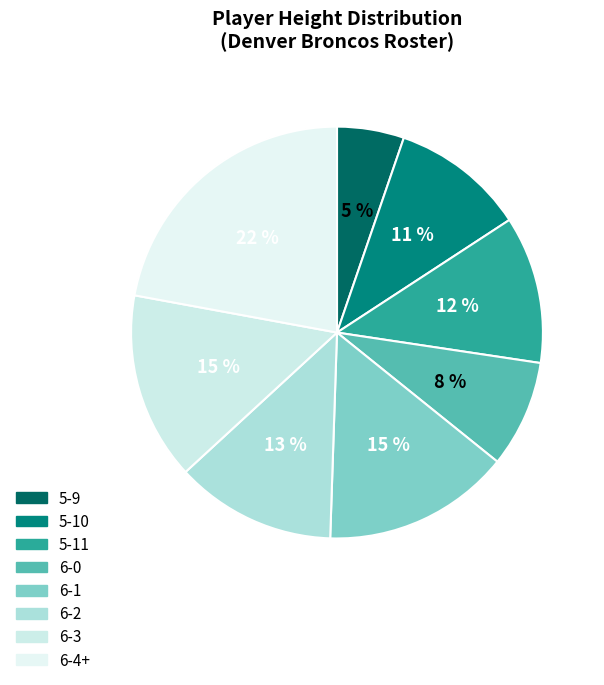

Do 5-9 and 6-3 together represent more than half of the pie?

No